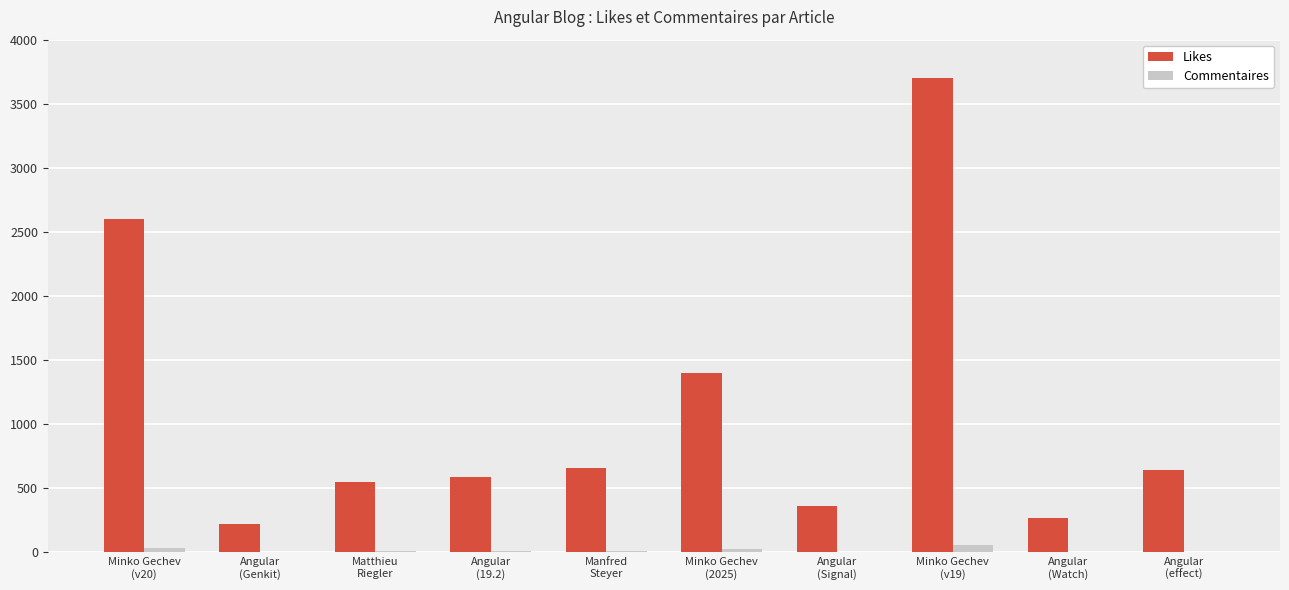

What is the maximum value for Likes?

3700